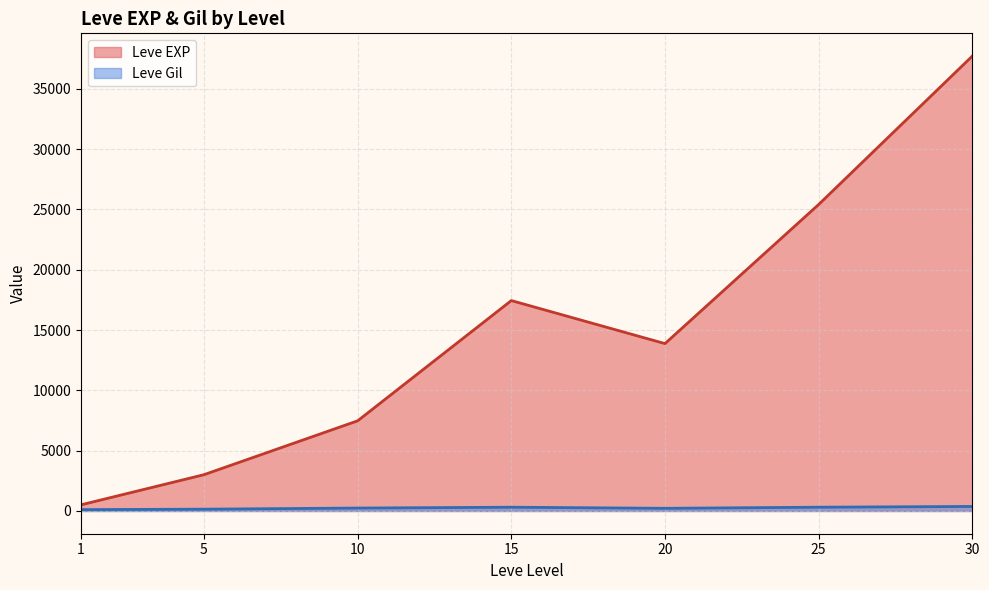

The Leve Gil series shows 106 at 25. True or false?

False